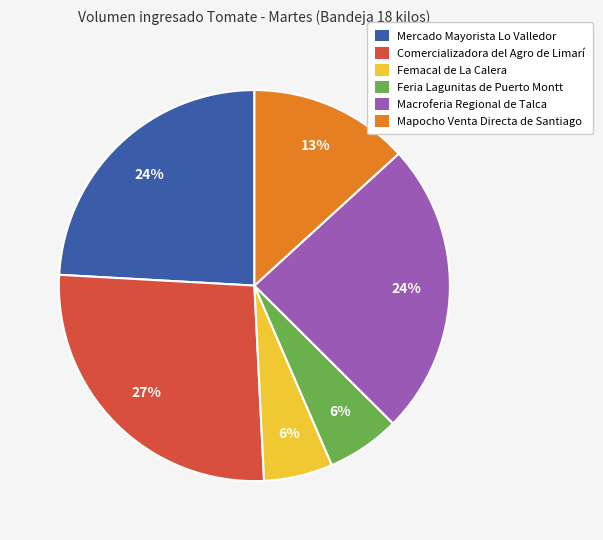

What is the largest slice in the pie chart?

Comercializadora del Agro de Limarí